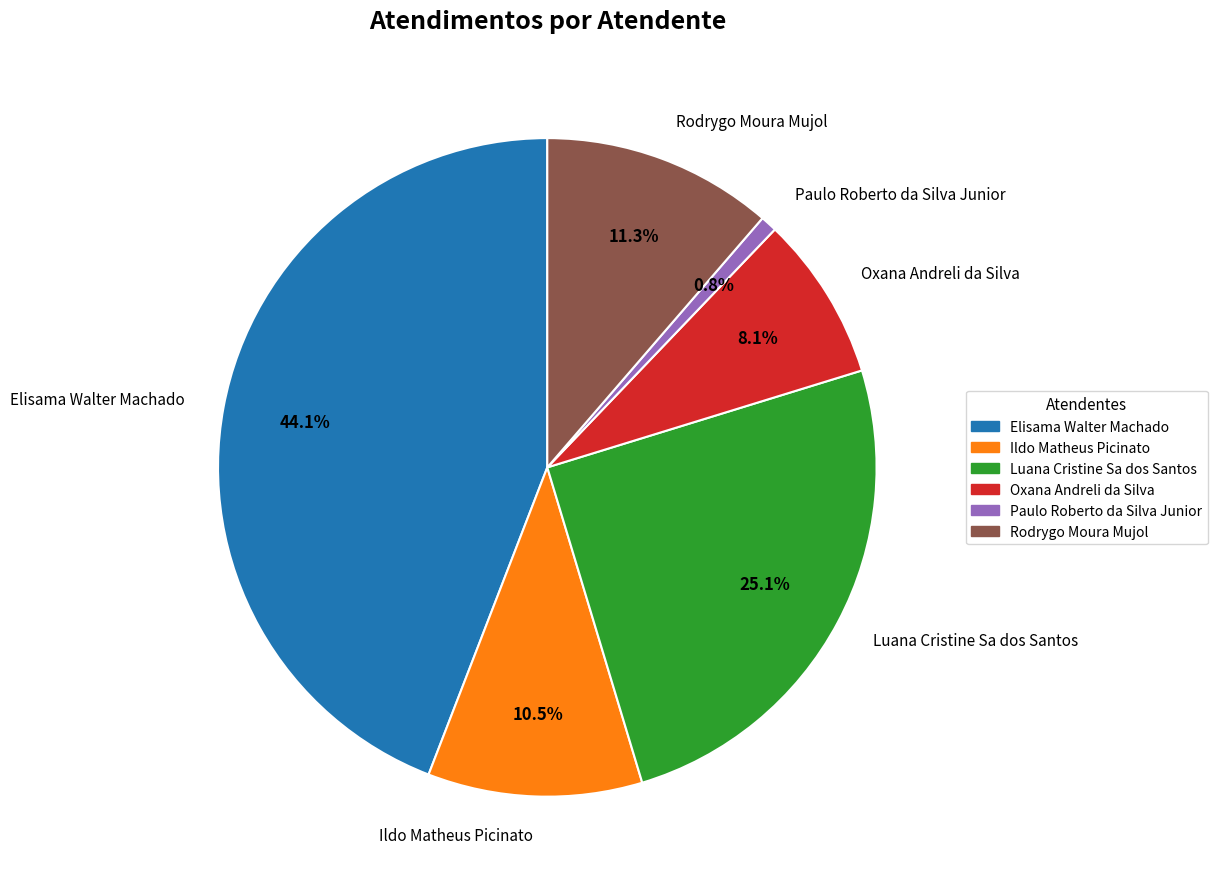

The Paulo Roberto da Silva Junior slice represents 1% of the pie. True or false?

True